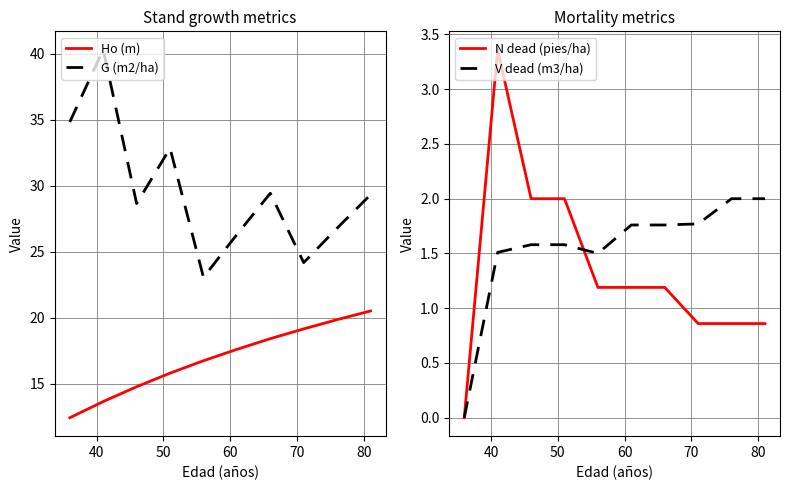

Reading left to right, extract all data points from this chart.

Ho (m): 12.4	13.7	14.8	15.8	16.8	17.6	18.4	19.2	19.9	20.5
G (m2/ha): 34.8	40.3	28.7	32.9	23.1	26.3	29.4	24.2	26.8	29.3
N dead (pies/ha): 0.0	3.4	2.0	2.0	1.2	1.2	1.2	0.9	0.9	0.9
V dead (m3/ha): 0.0	1.5	1.6	1.6	1.5	1.8	1.8	1.8	2.0	2.0